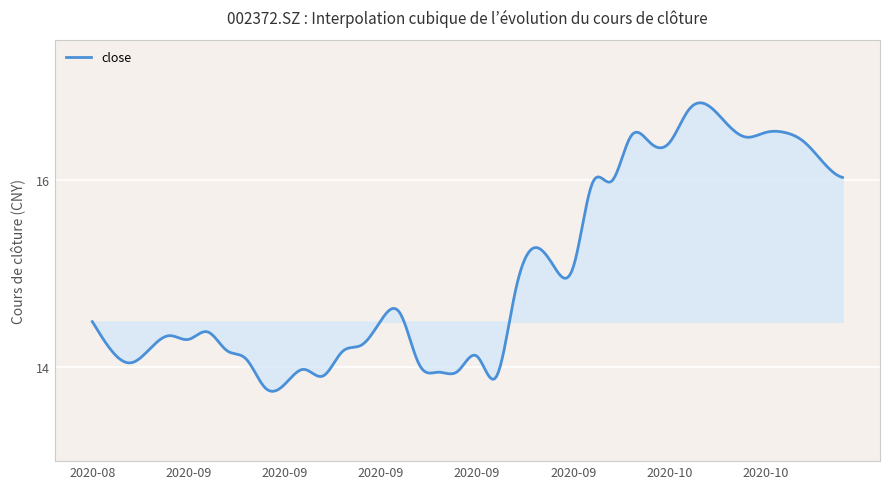

What is the maximum value shown in the chart?

16.8